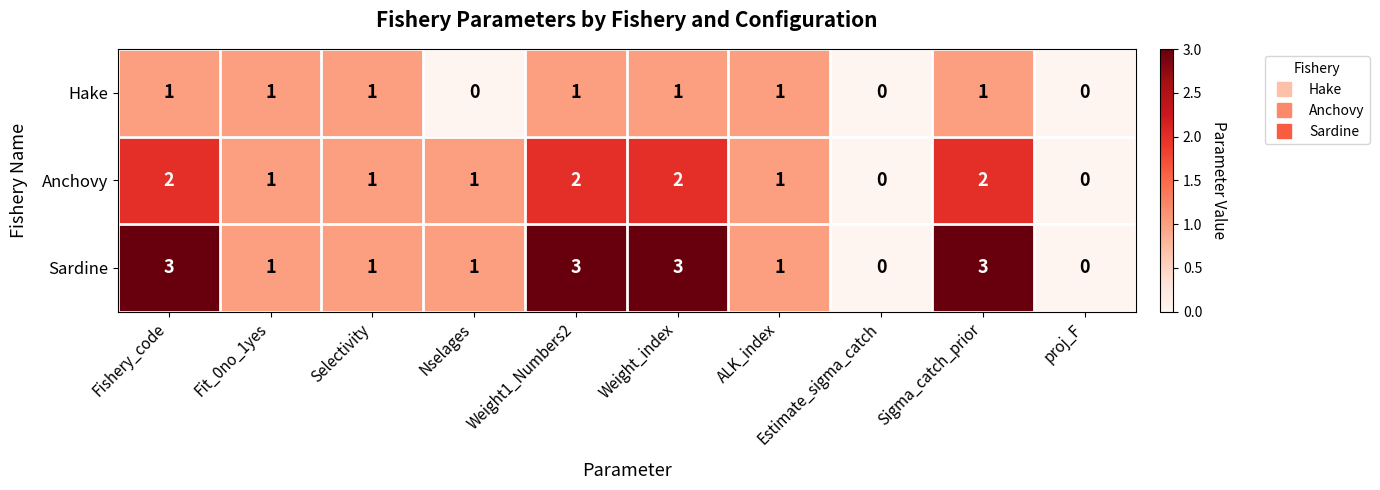

How many values in the Anchovy series are below 1?

2